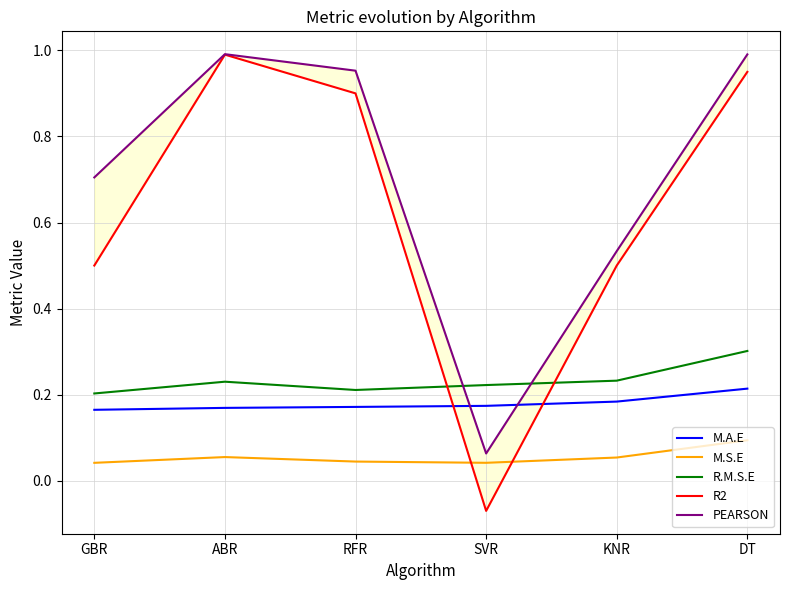

What is the total value across all series at SVR?

0.4